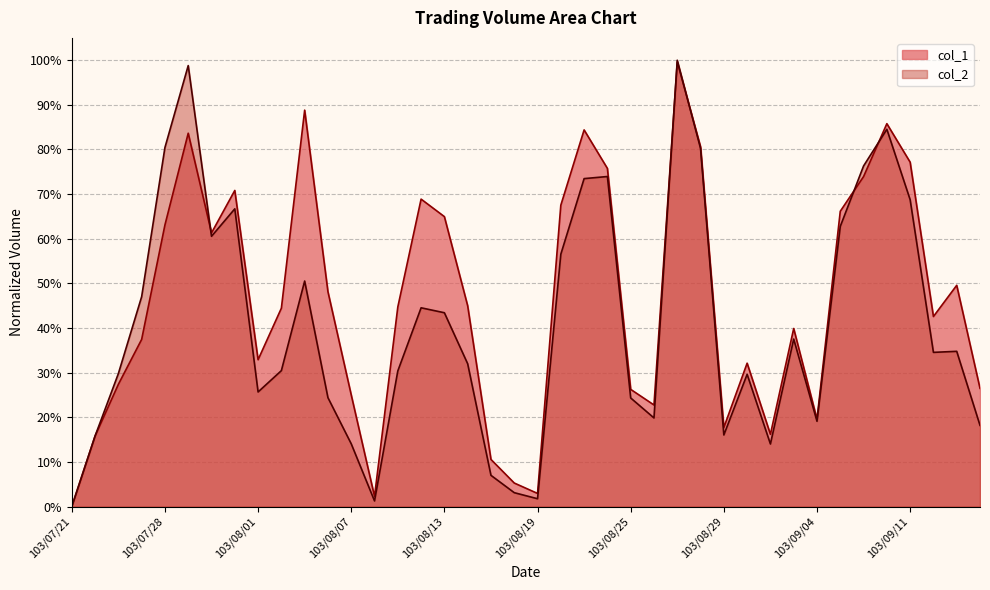

Is it true that col_2 equals 0.7 at 103/07/21?

False